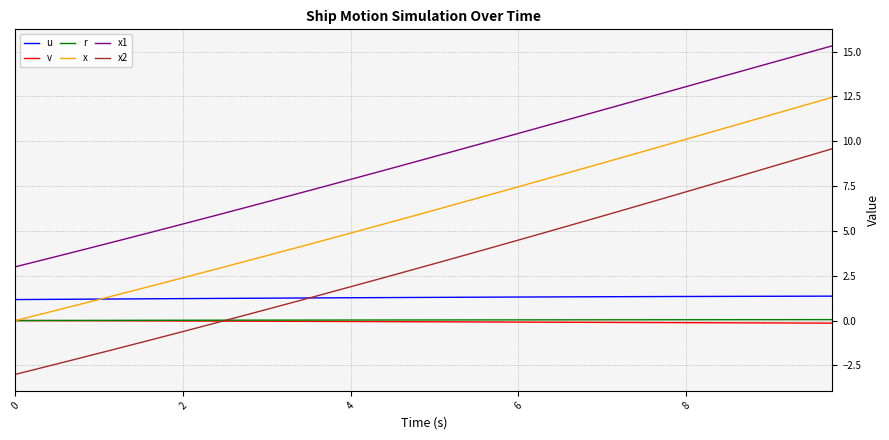

True or false: u and x1 cross at least once.

False